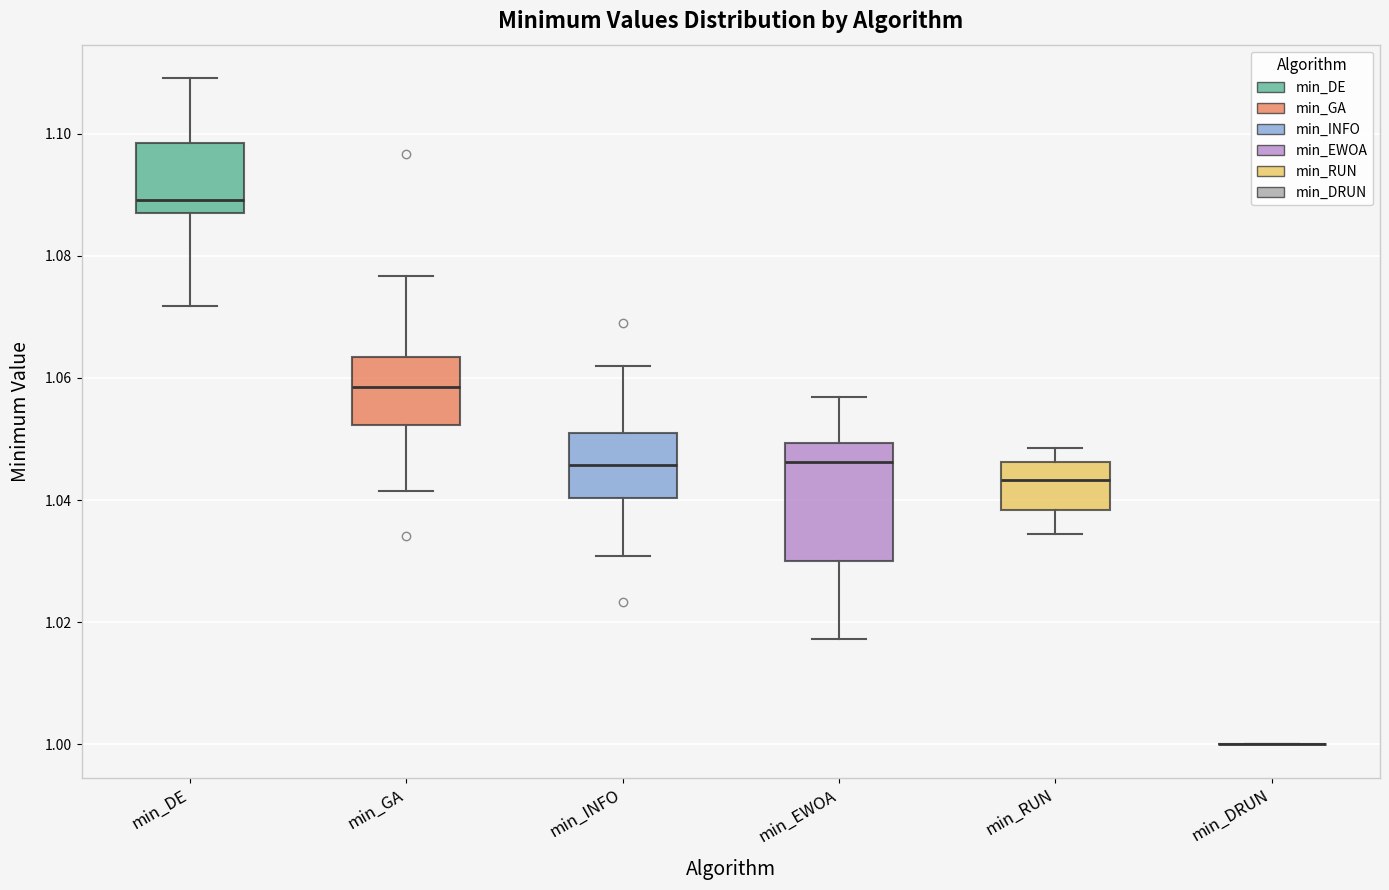

Where does the upper whisker of the box for min_GA end on the y-axis? The values are not printed on the chart, so give them approximately, as read against the axis.

1.076